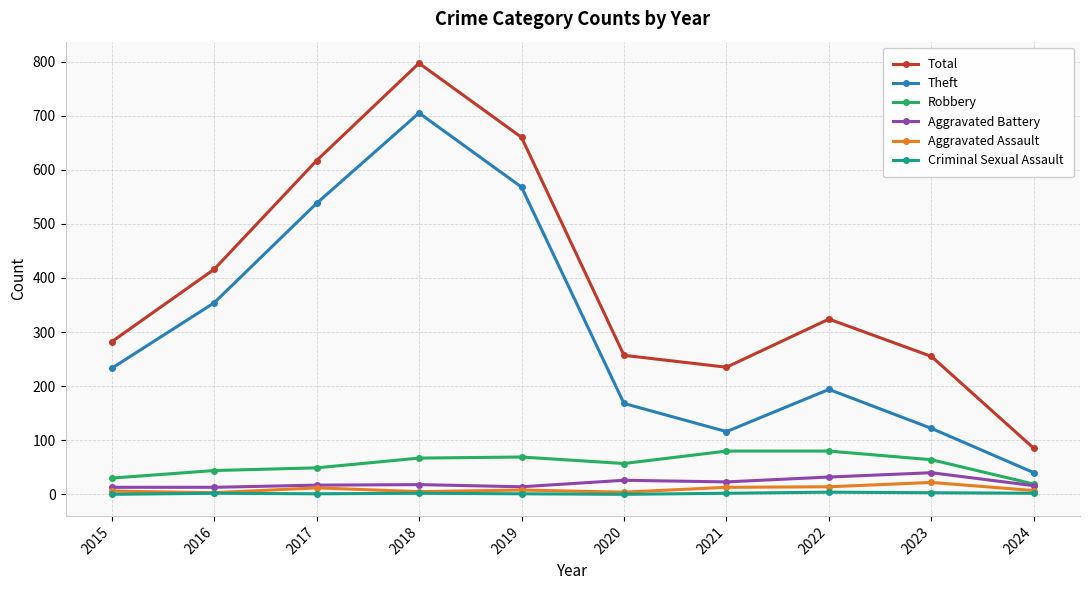

At which category does the chart reach its peak across all series?

2018